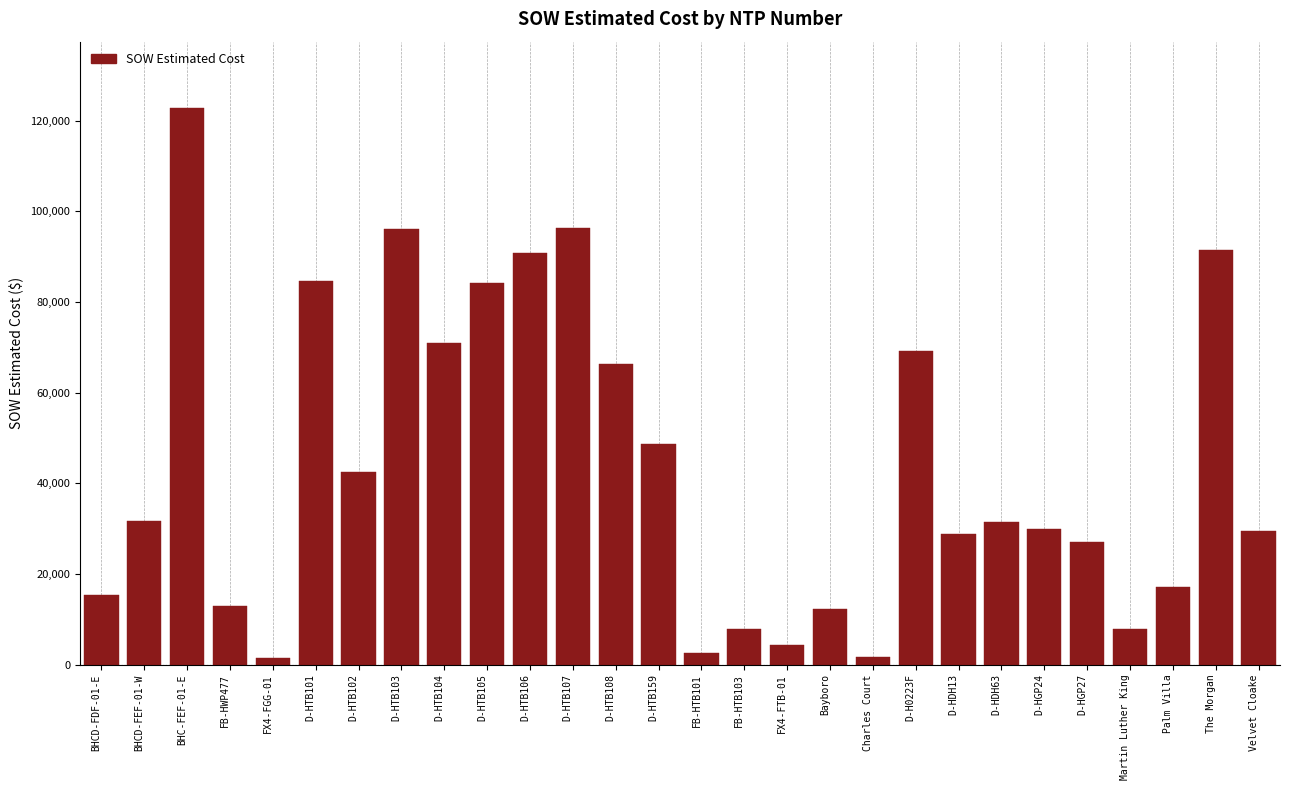

How many bars are there in total?

28